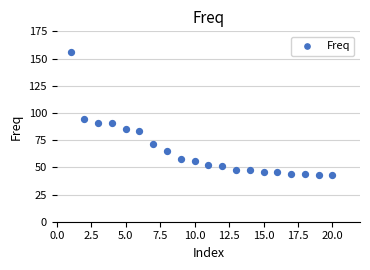

What Y value in the scatter plot is closest to 99?

94